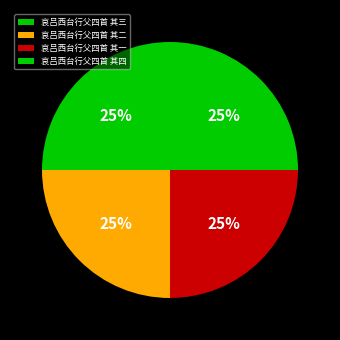

Is it true that 哀吕西台行父四首 其三 is 25% of the pie?

True